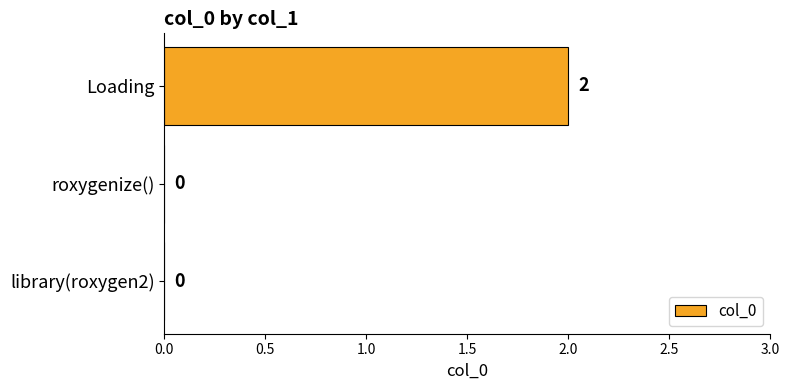

How many values are between 0 and 2?

3